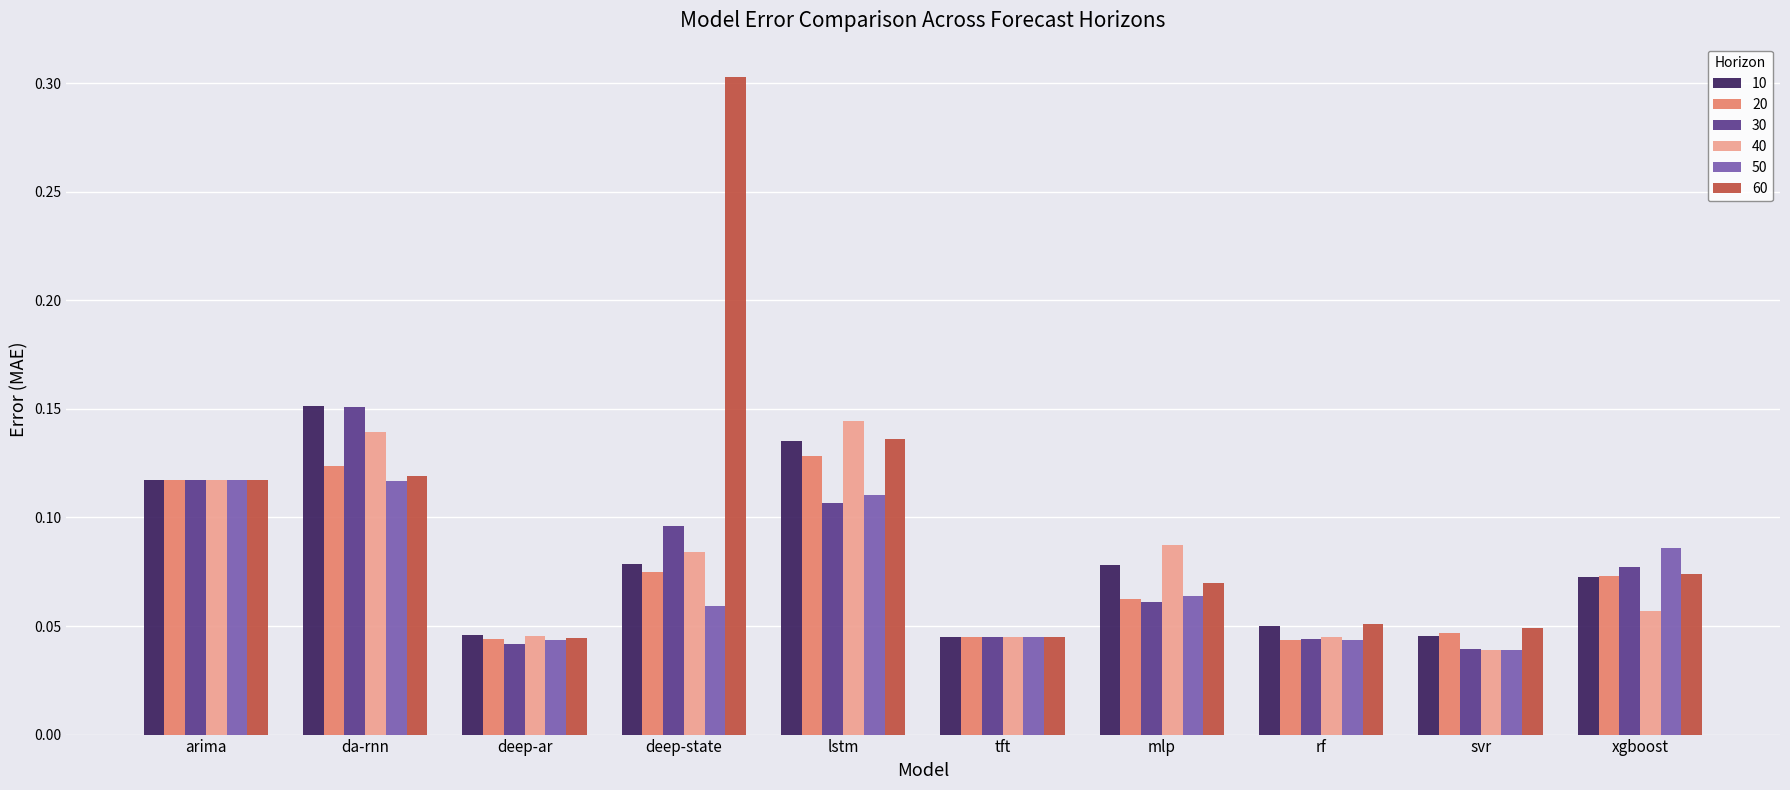

What is the sum of all 30 values?

0.8